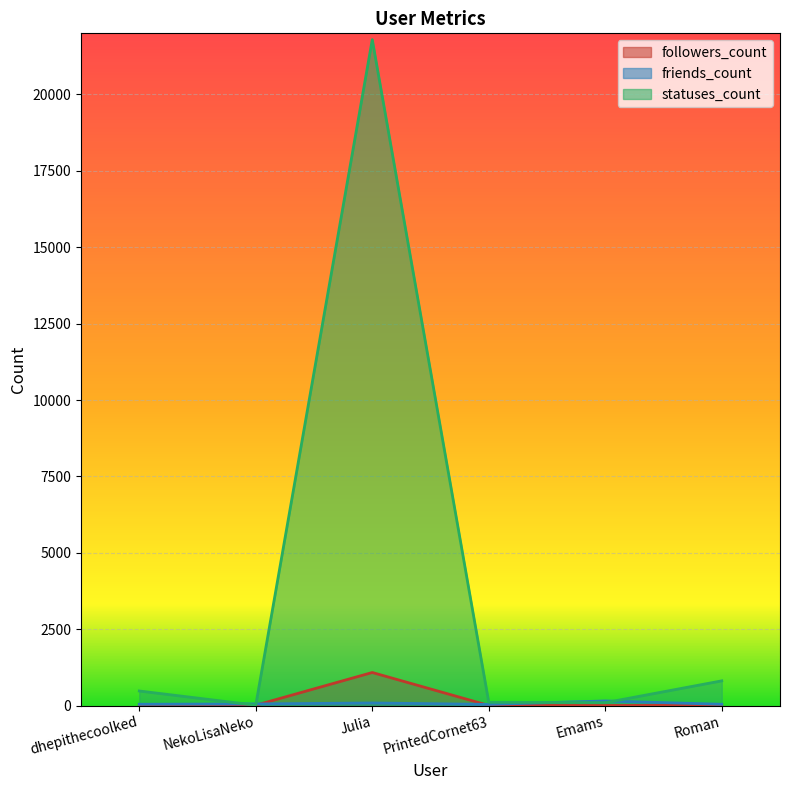

What is the value of the friends_count point at the 5th from the left?

152